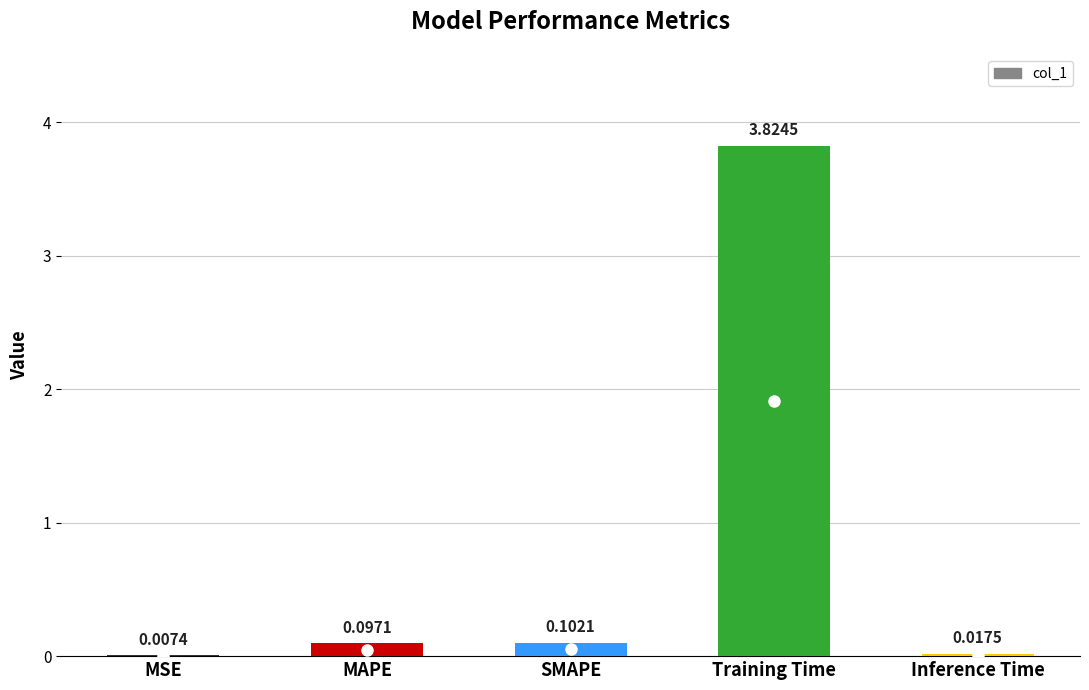

What is the change in value from Training Time to Inference Time?

-3.8